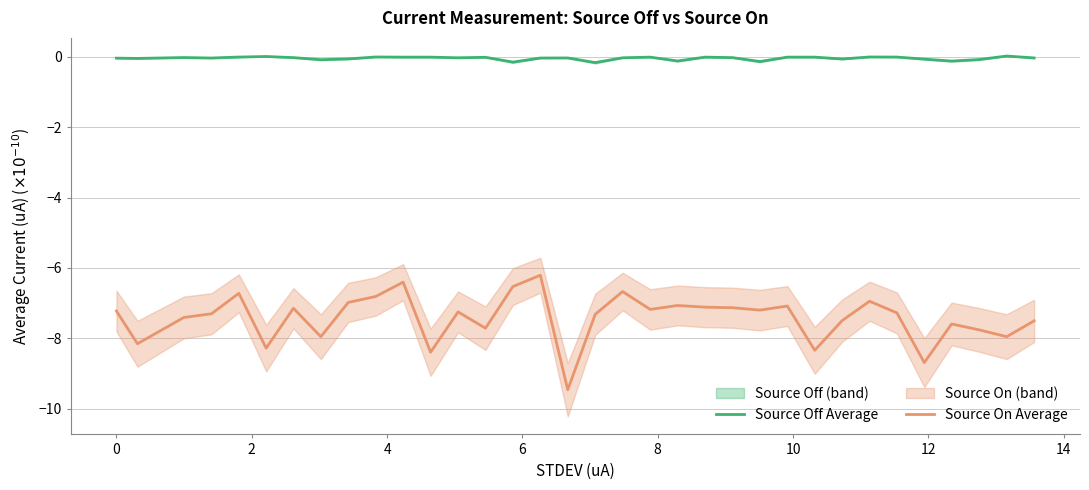

True or false: Source On Average and Source Off Average cross at least once.

False